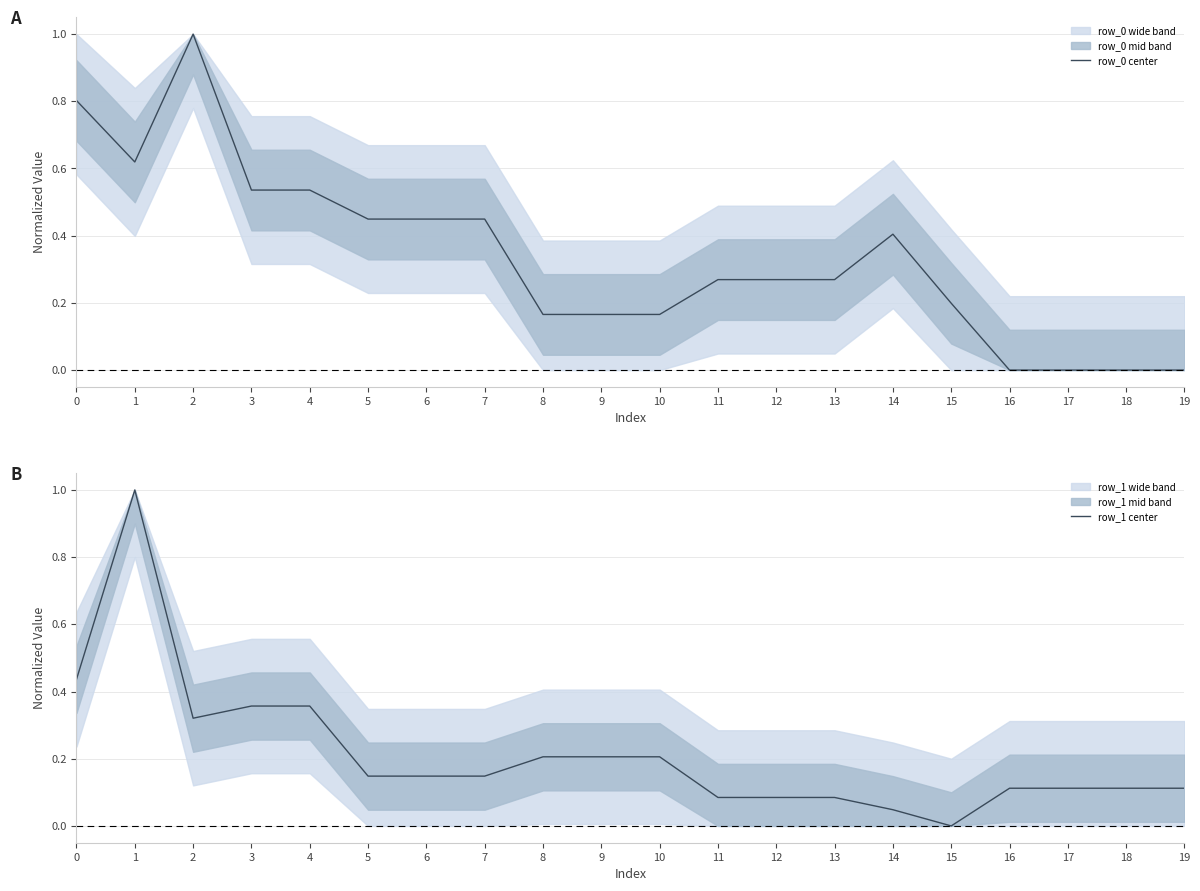

Which series ends up on top after the final intersection of row_1 center and row_0 center?

row_1 center